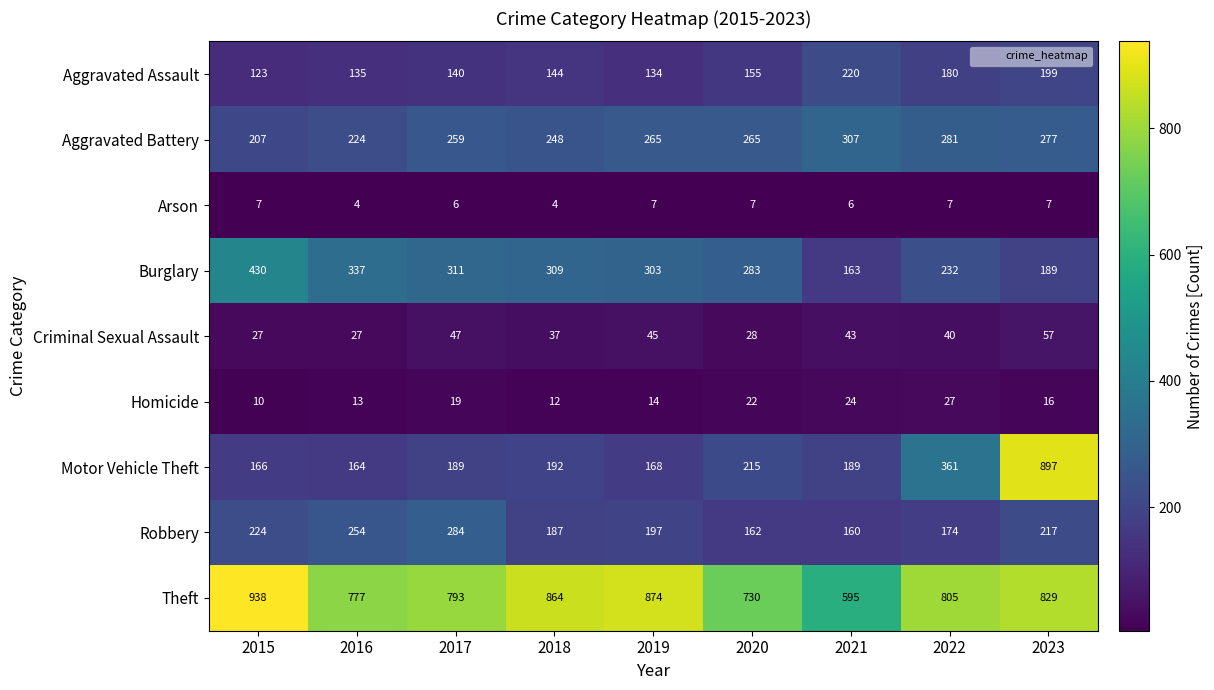

What is the greatest value displayed?

938